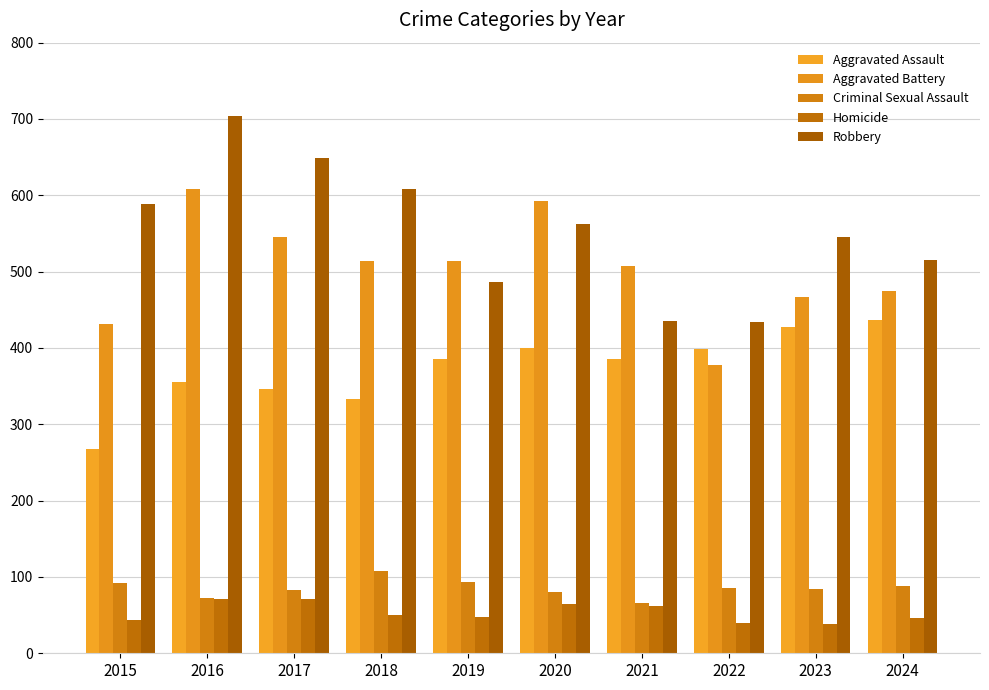

The Criminal Sexual Assault series shows 84 at 2023. True or false?

True